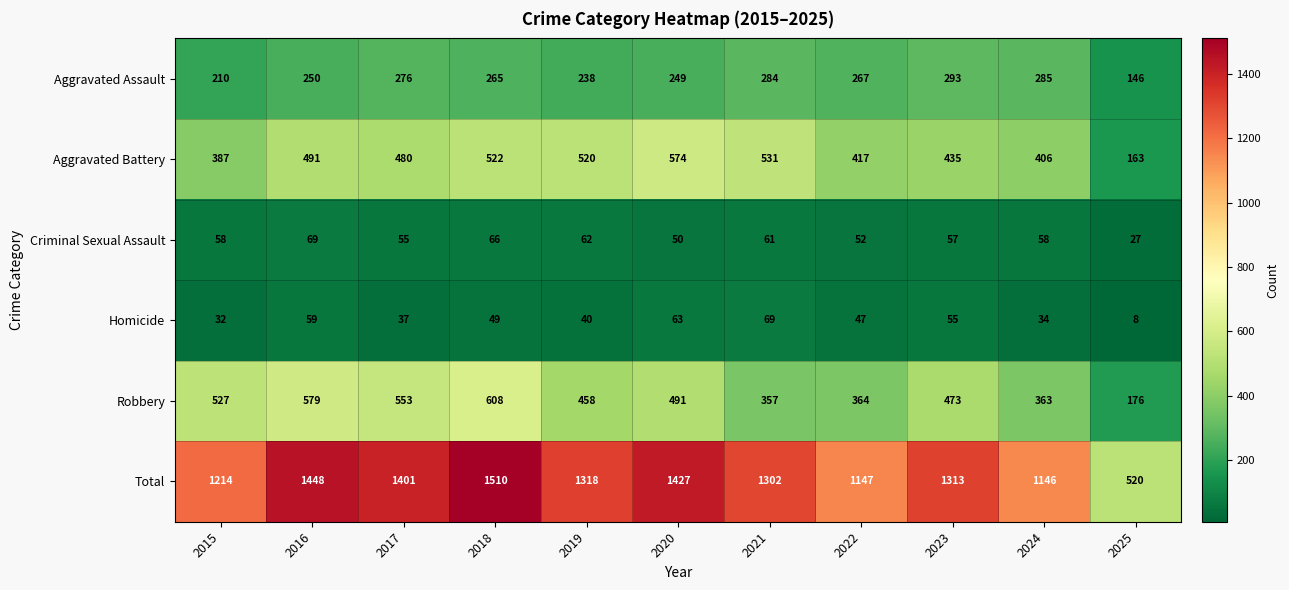

What is the smallest value displayed?

8